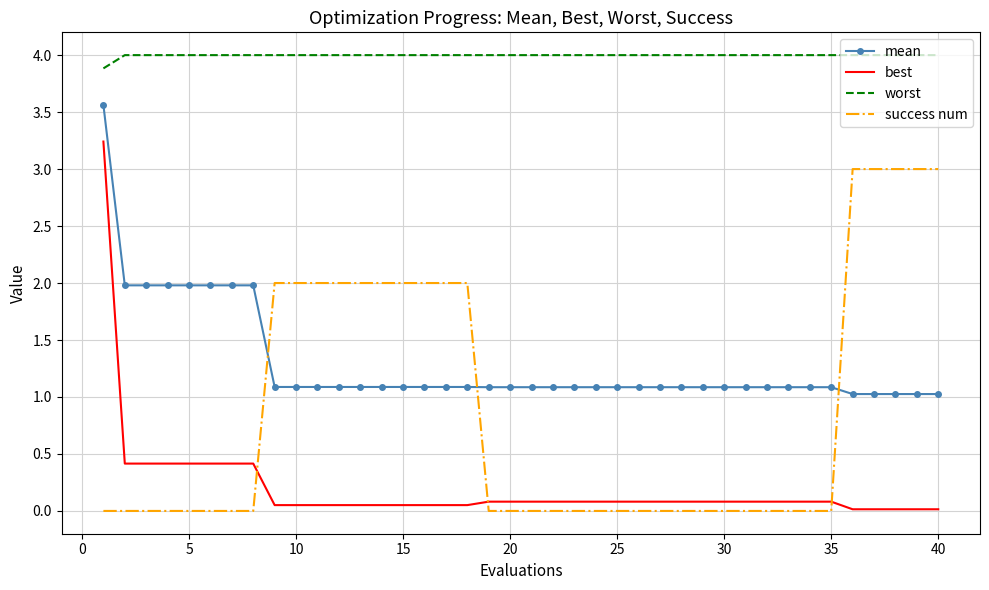

What are all the series names shown in the legend?

mean, best, worst, success num